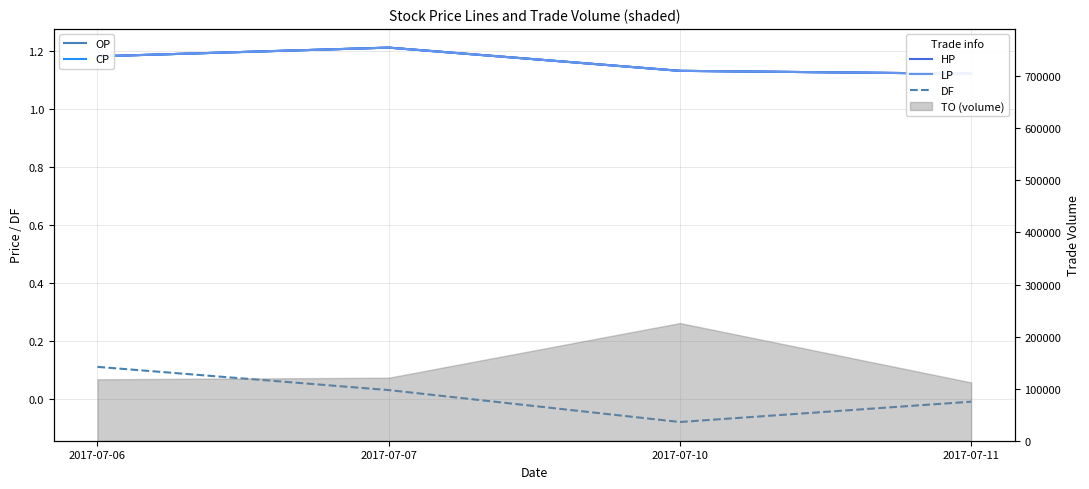

How many data points does each series have?

4